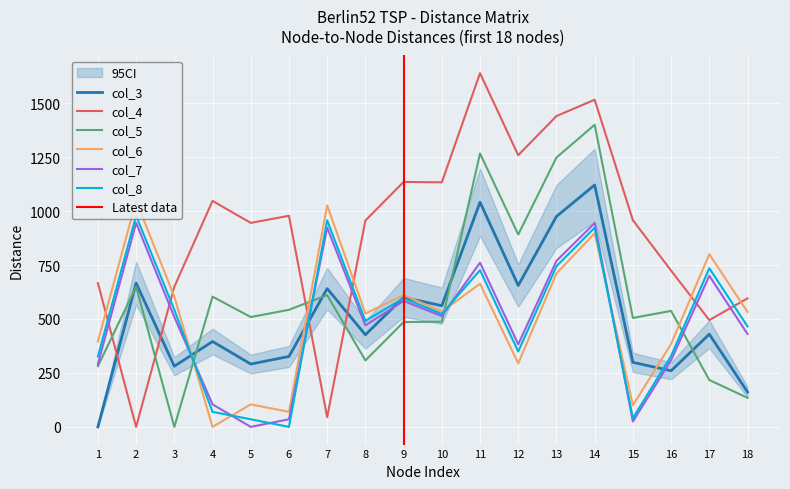

How many data points does each series have?

18